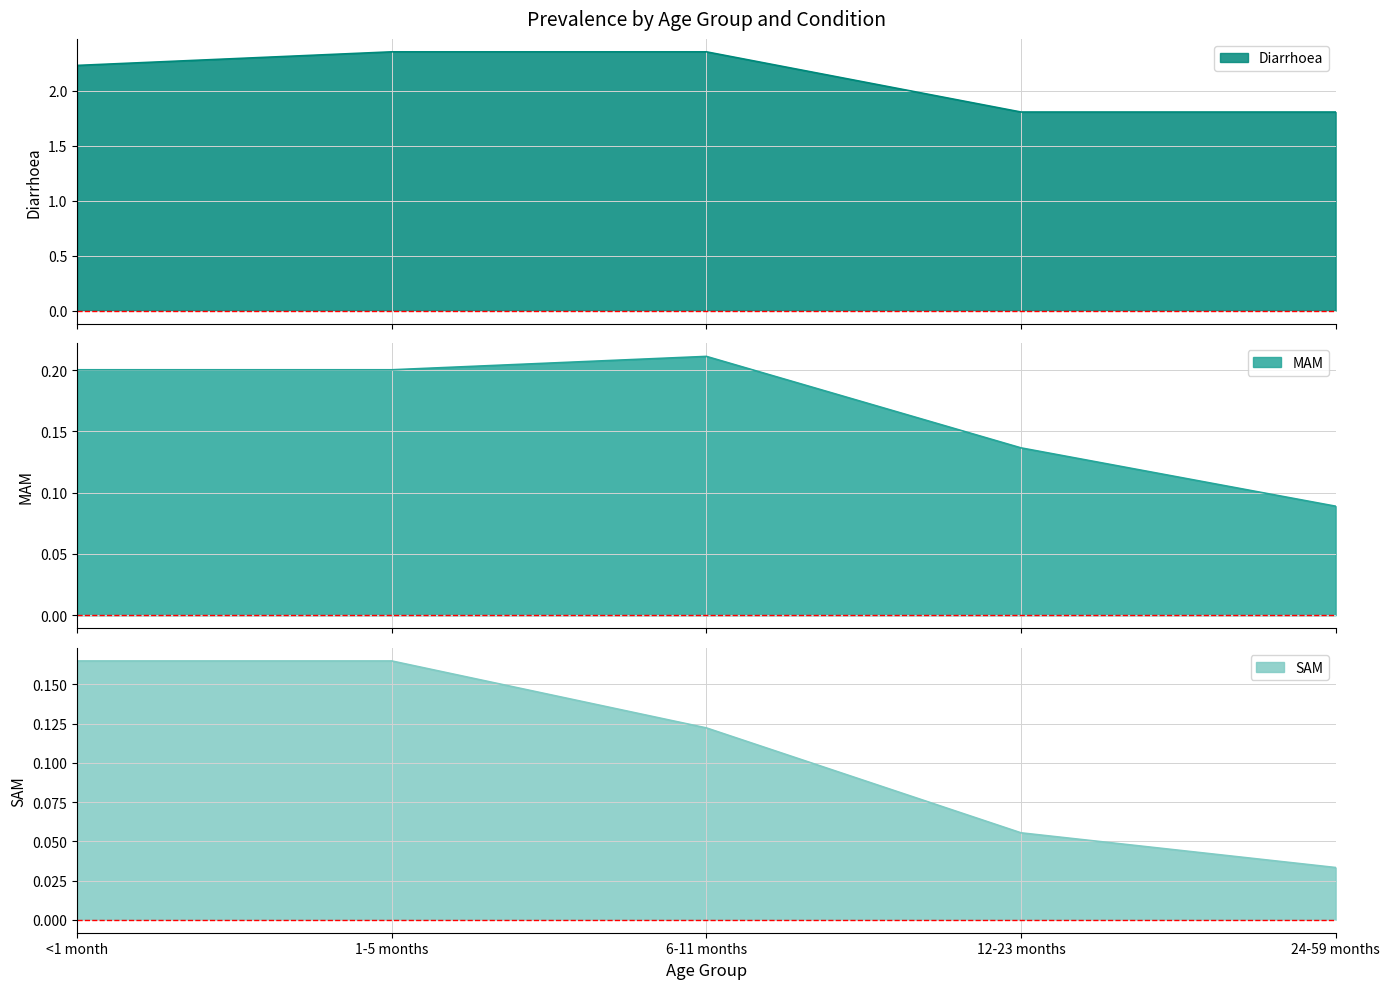

How many data points in Diarrhoea are less than 2?

2